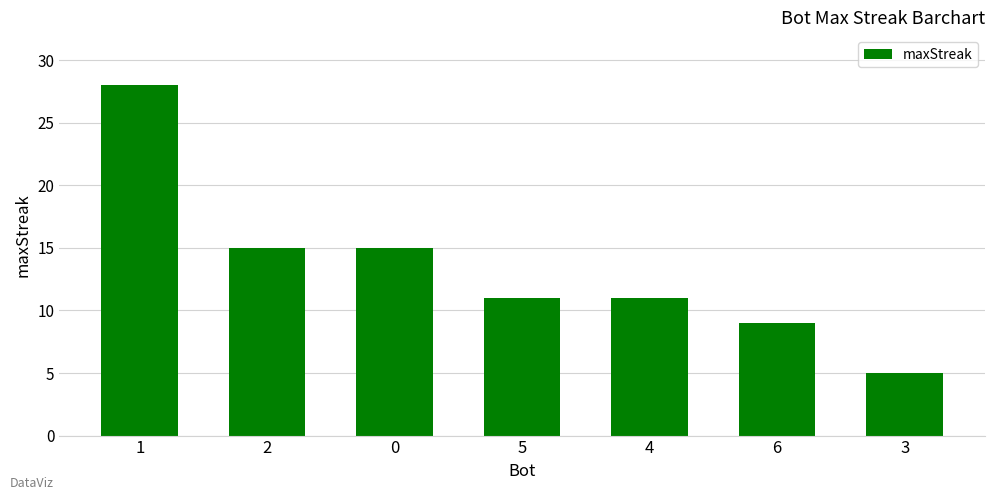

True or false: the data shows 17 at 5.

False